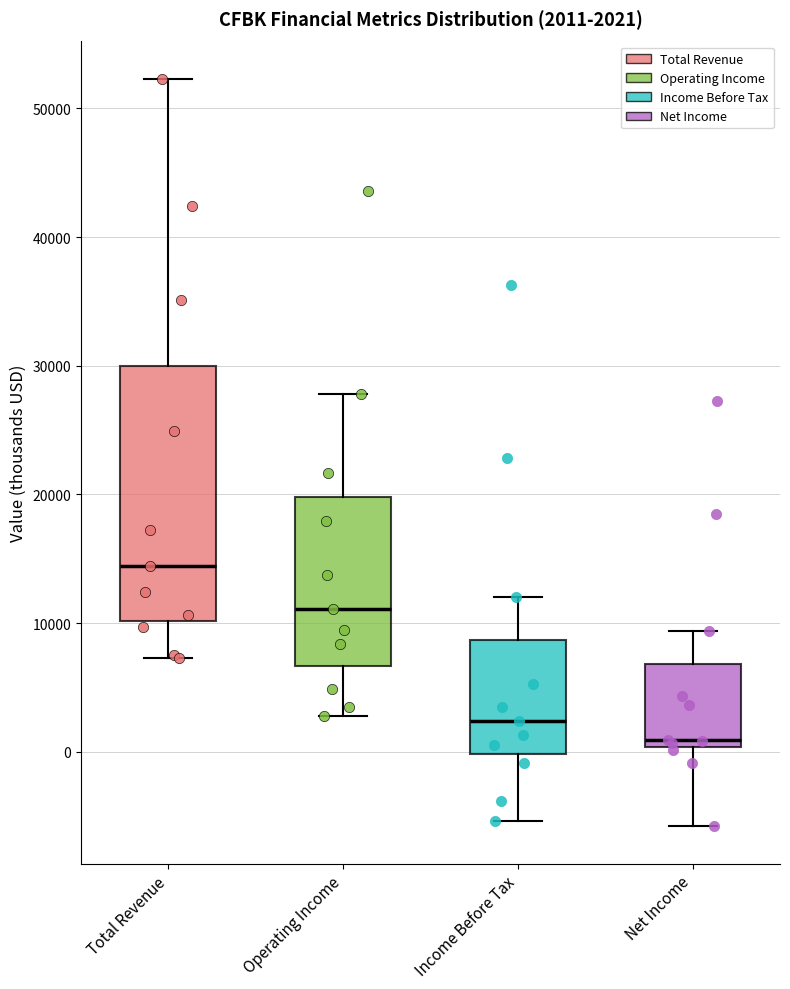

Which box is the tallest, from its lower edge to its upper edge?

Total Revenue